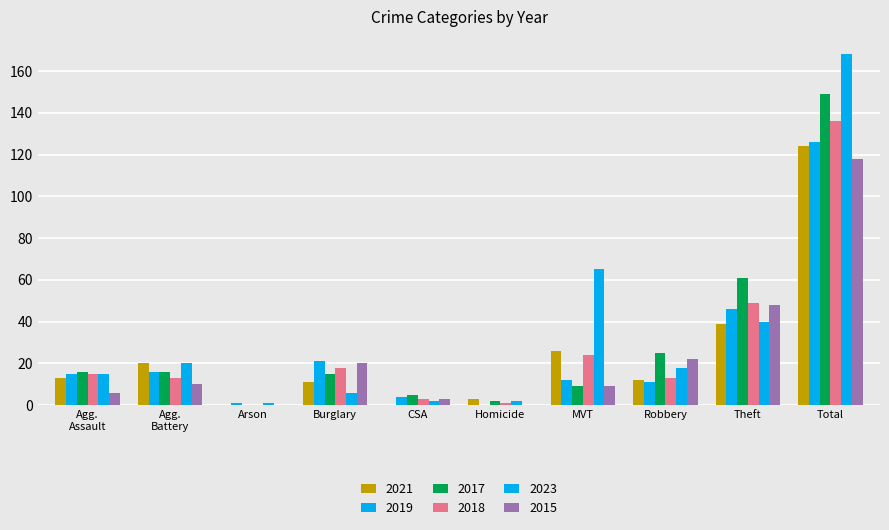

How many distinct data groups are displayed?

6